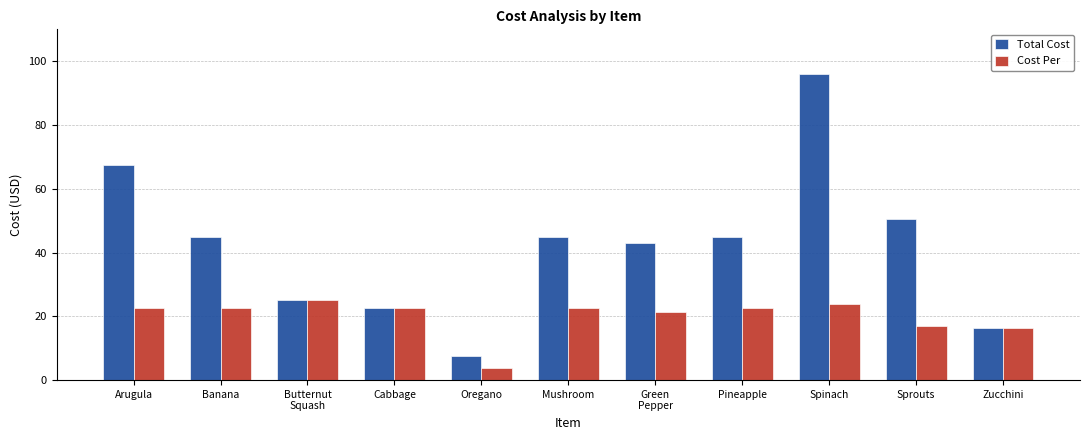

Are the bars horizontal?

No